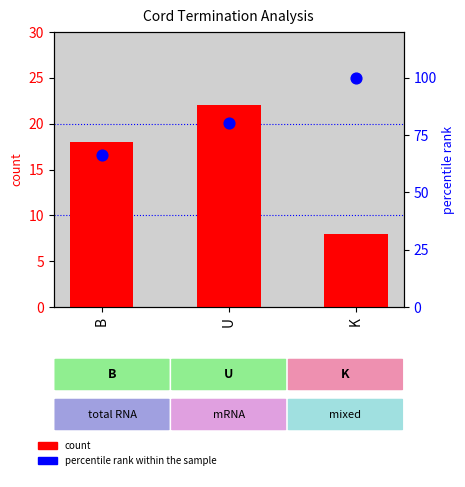

What is the total value across all series at U?

102.3